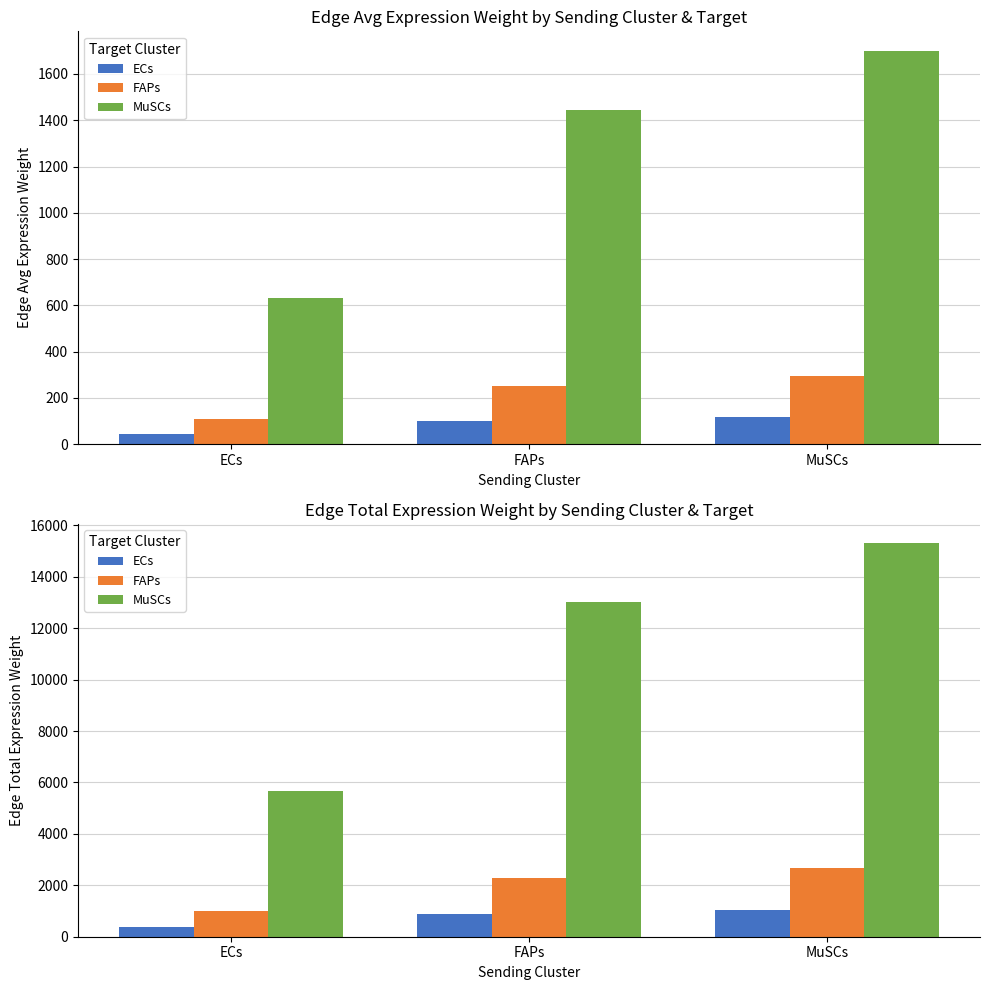

Which series has the largest total across all categories?

MuSCs